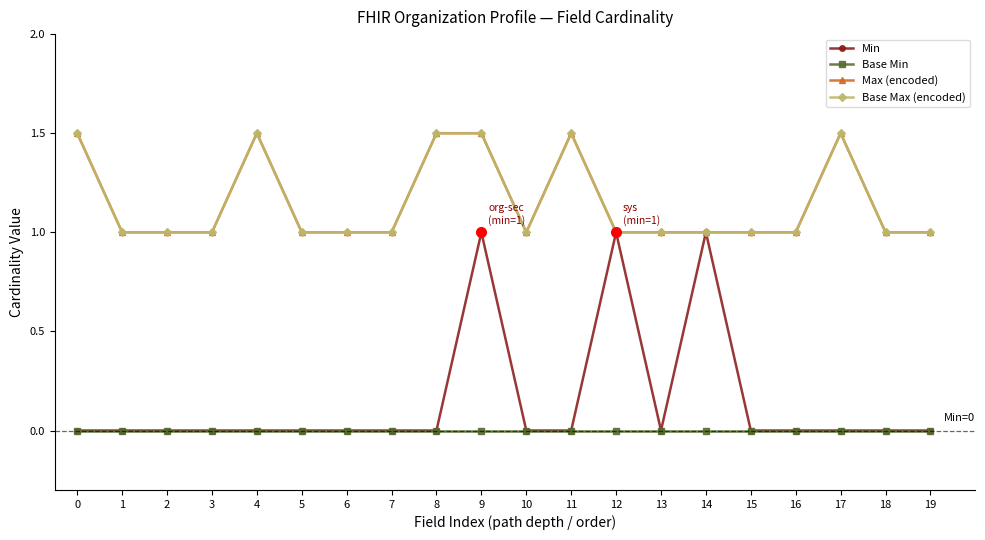

Reading right to left, list all the values displayed in this chart.

Min: 19=0.0	18=0.0	17=0.0	16=0.0	15=0.0	14=1.0	13=0.0	12=1.0	11=0.0	10=0.0	9=1.0	8=0.0	7=0.0	6=0.0	5=0.0	4=0.0	3=0.0	2=0.0	1=0.0	0=0.0
Base Min: 19=0.0	18=0.0	17=0.0	16=0.0	15=0.0	14=0.0	13=0.0	12=0.0	11=0.0	10=0.0	9=0.0	8=0.0	7=0.0	6=0.0	5=0.0	4=0.0	3=0.0	2=0.0	1=0.0	0=0.0
Max (encoded): 19=1.0	18=1.0	17=1.5	16=1.0	15=1.0	14=1.0	13=1.0	12=1.0	11=1.5	10=1.0	9=1.5	8=1.5	7=1.0	6=1.0	5=1.0	4=1.5	3=1.0	2=1.0	1=1.0	0=1.5
Base Max (encoded): 19=1.0	18=1.0	17=1.5	16=1.0	15=1.0	14=1.0	13=1.0	12=1.0	11=1.5	10=1.0	9=1.5	8=1.5	7=1.0	6=1.0	5=1.0	4=1.5	3=1.0	2=1.0	1=1.0	0=1.5